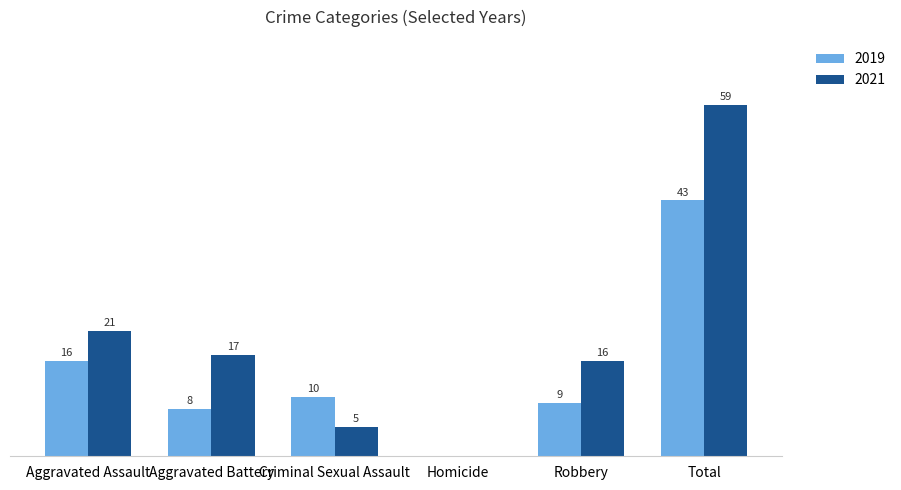

Where is 2021 nearest to the value 29?

Aggravated Assault